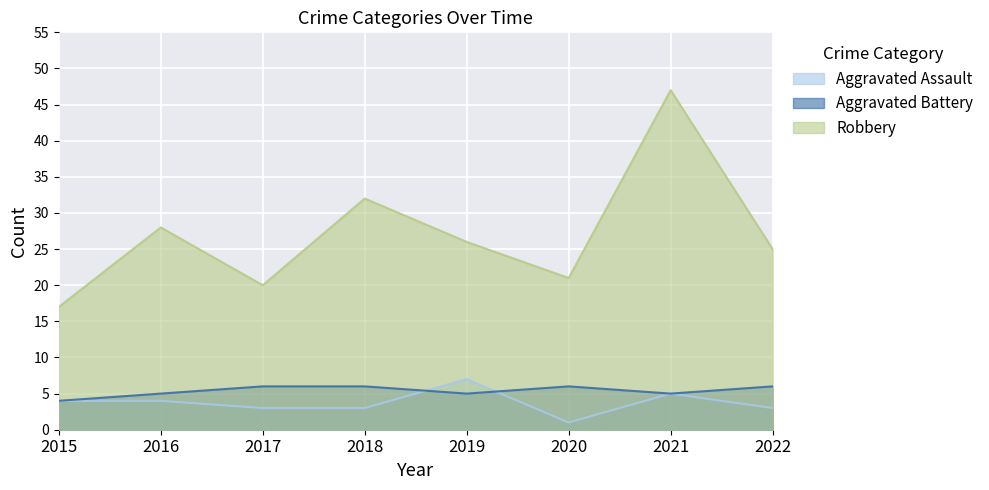

True or false: Aggravated Battery has a value of 5 at 2021.

True